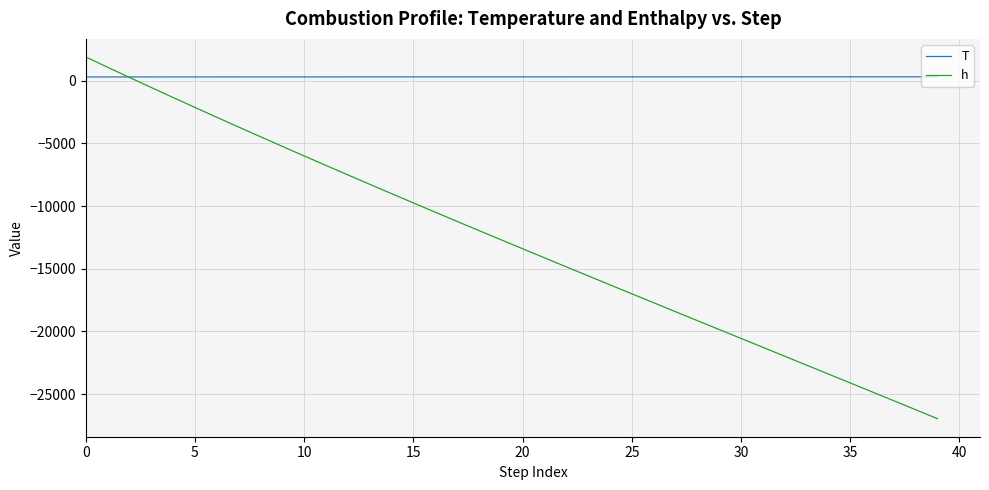

What is the difference between the maximum and minimum values in the T series?

12.1